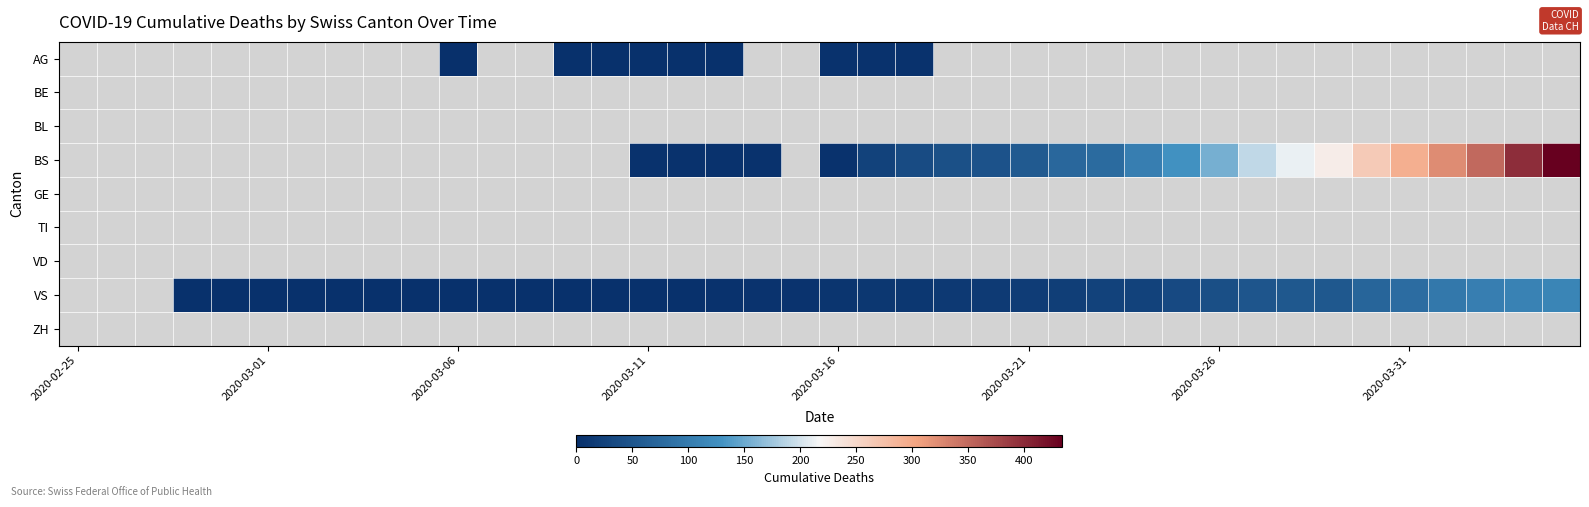

At which category does the chart reach its minimum across all series?

2020-03-06